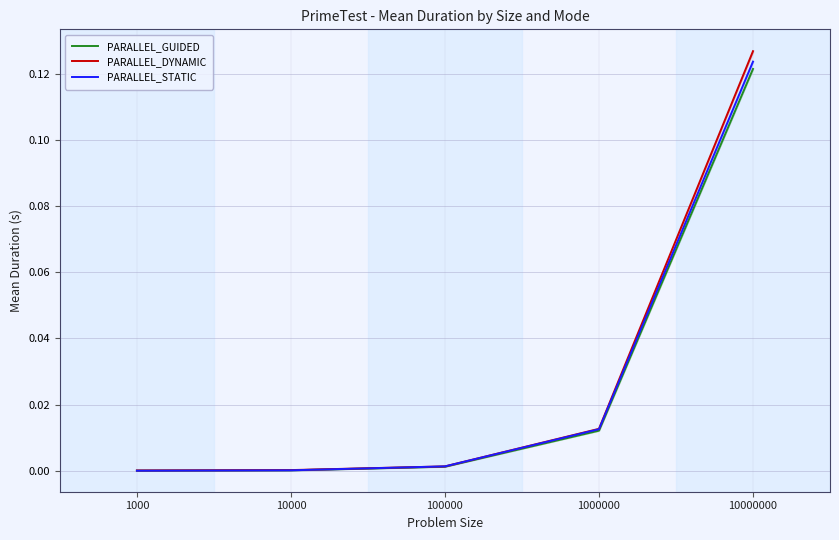

How many categories are shown in the chart?

5